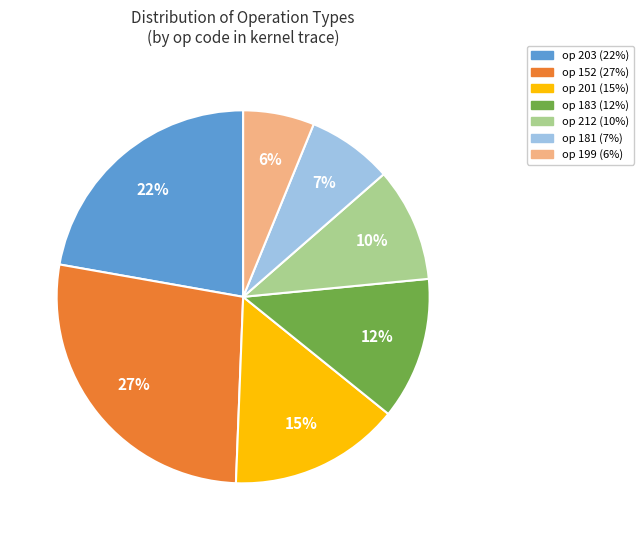

To the nearest percent, what is the average slice percentage?

14%